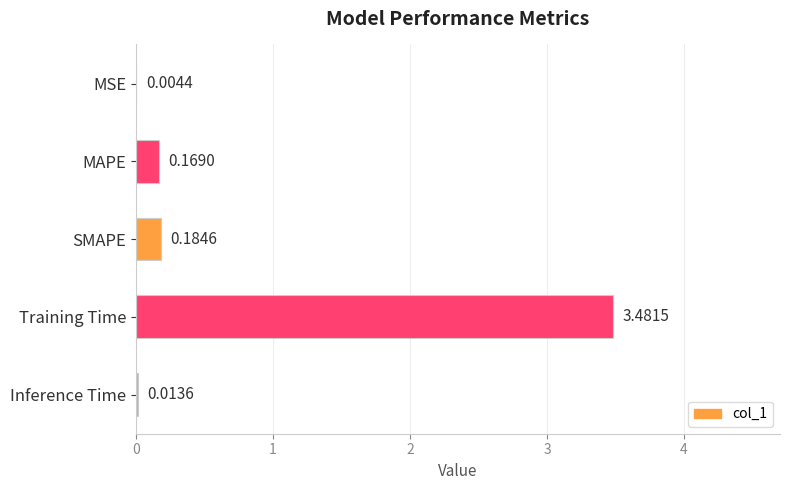

Which label corresponds to the largest value in the chart?

Training Time